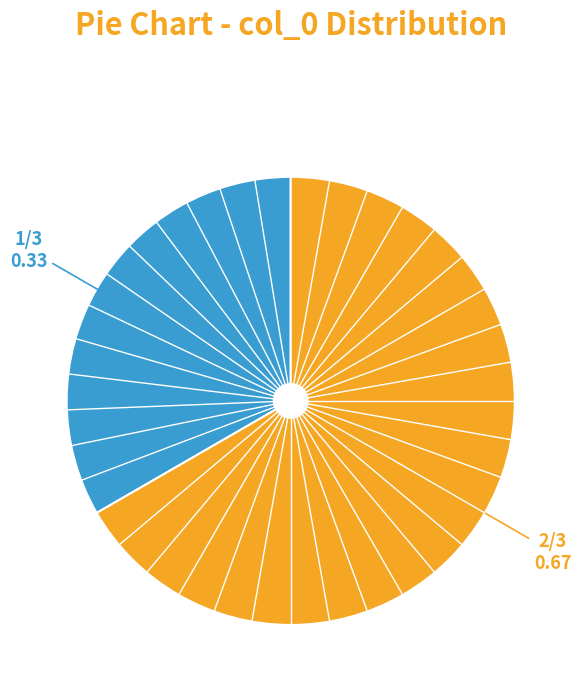

Is there any slice that represents more than half of the pie?

Yes